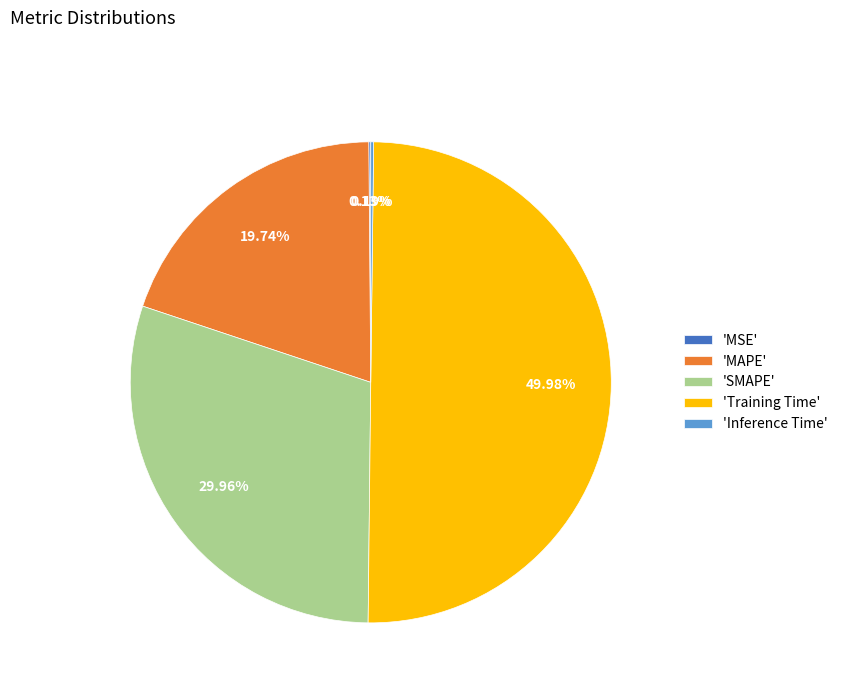

Which slice is the largest?

'Training Time'